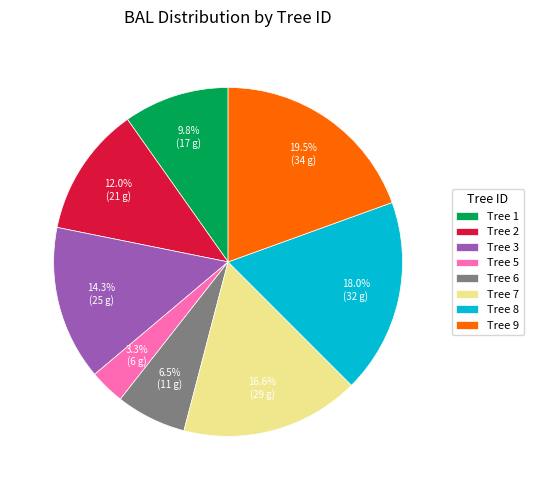

Approximately how many times larger is the value at Tree 5 compared to Tree 6?

0.5